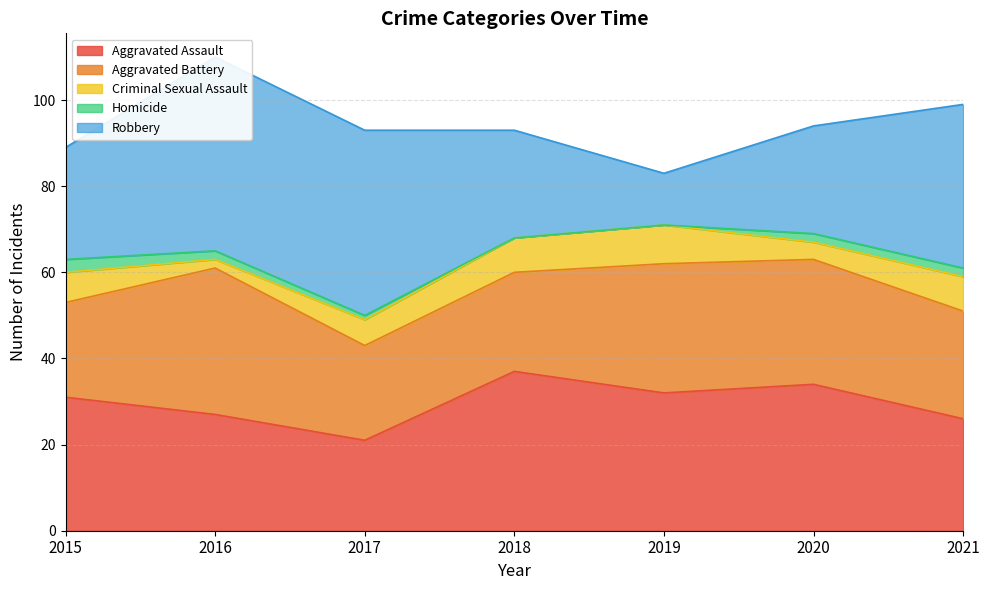

True or false: Criminal Sexual Assault has more than 2 points higher than both neighbors.

False